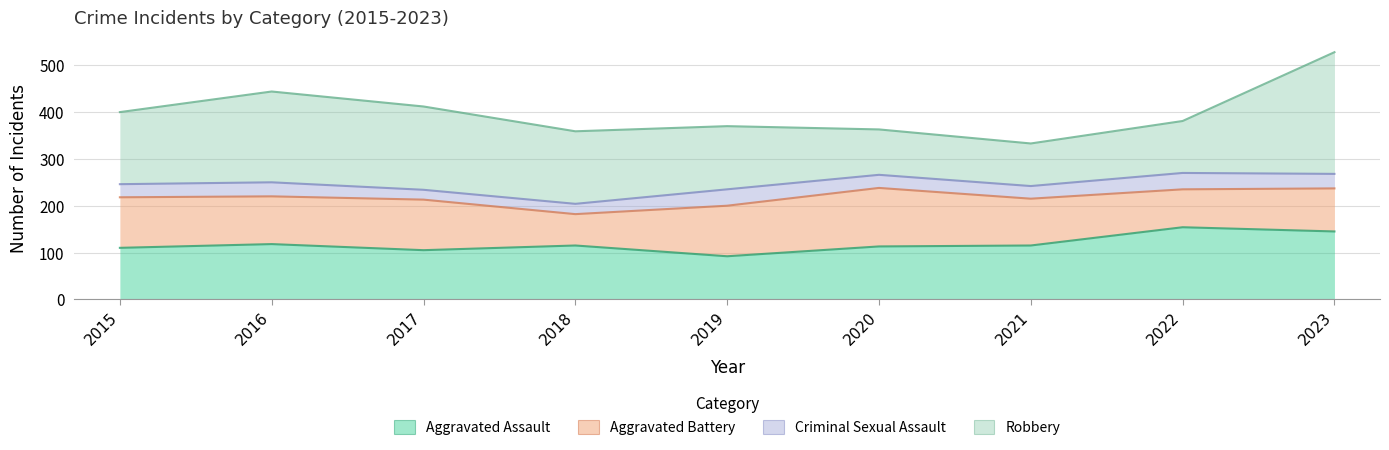

At which category is the sum across all series the highest?

2023